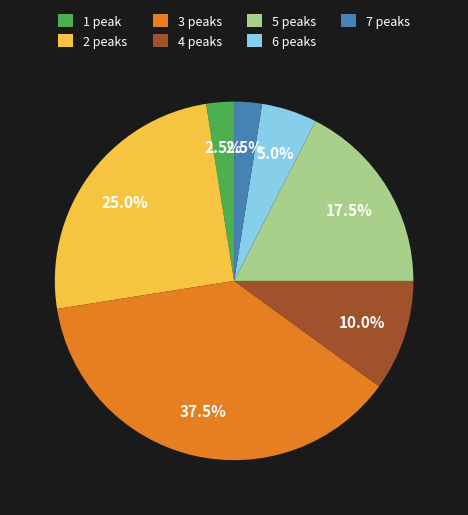

Is the sum of 2 peaks and 3 peaks greater than half?

Yes